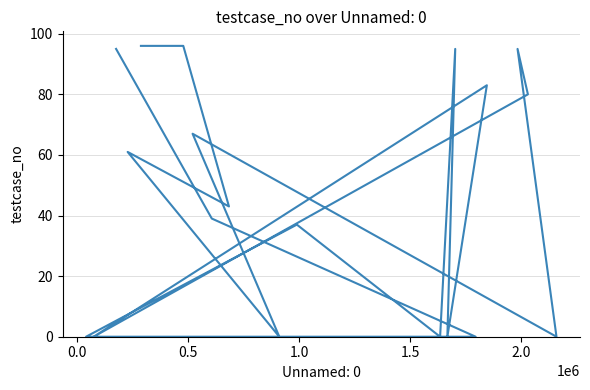

True or false: the data has more than 2 interior local peaks.

True